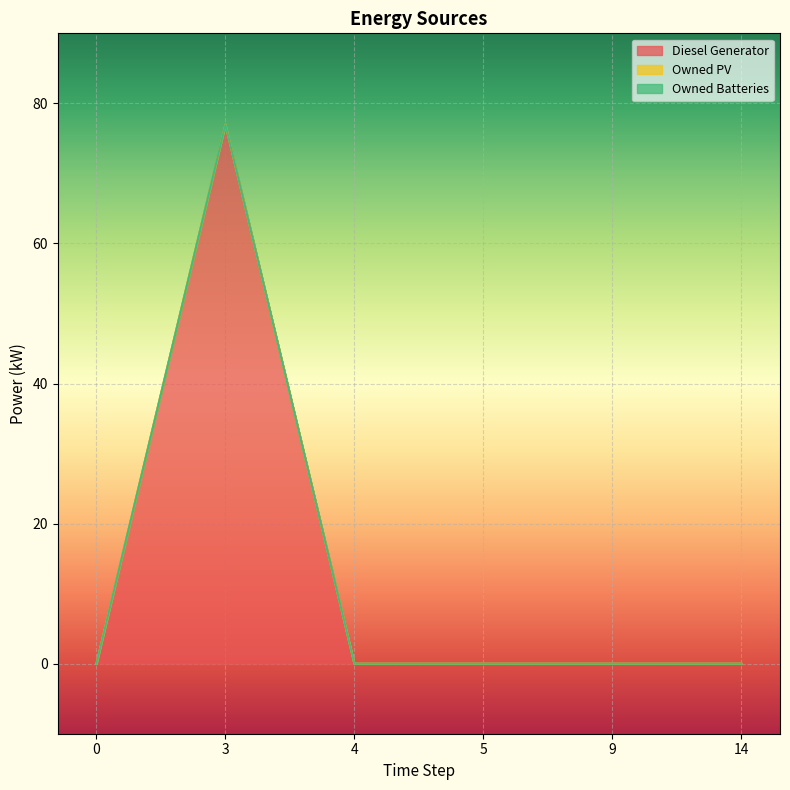

Reading right to left, extract all data points from this chart.

Diesel Generator: 0.0	-0.0	0.0	0.0	77.0	0.0
Owned PV: 0.0	0.0	0.0	0.0	0.0	0.0
Owned Batteries: 0.0	0.0	0.0	0.0	0.0	0.0